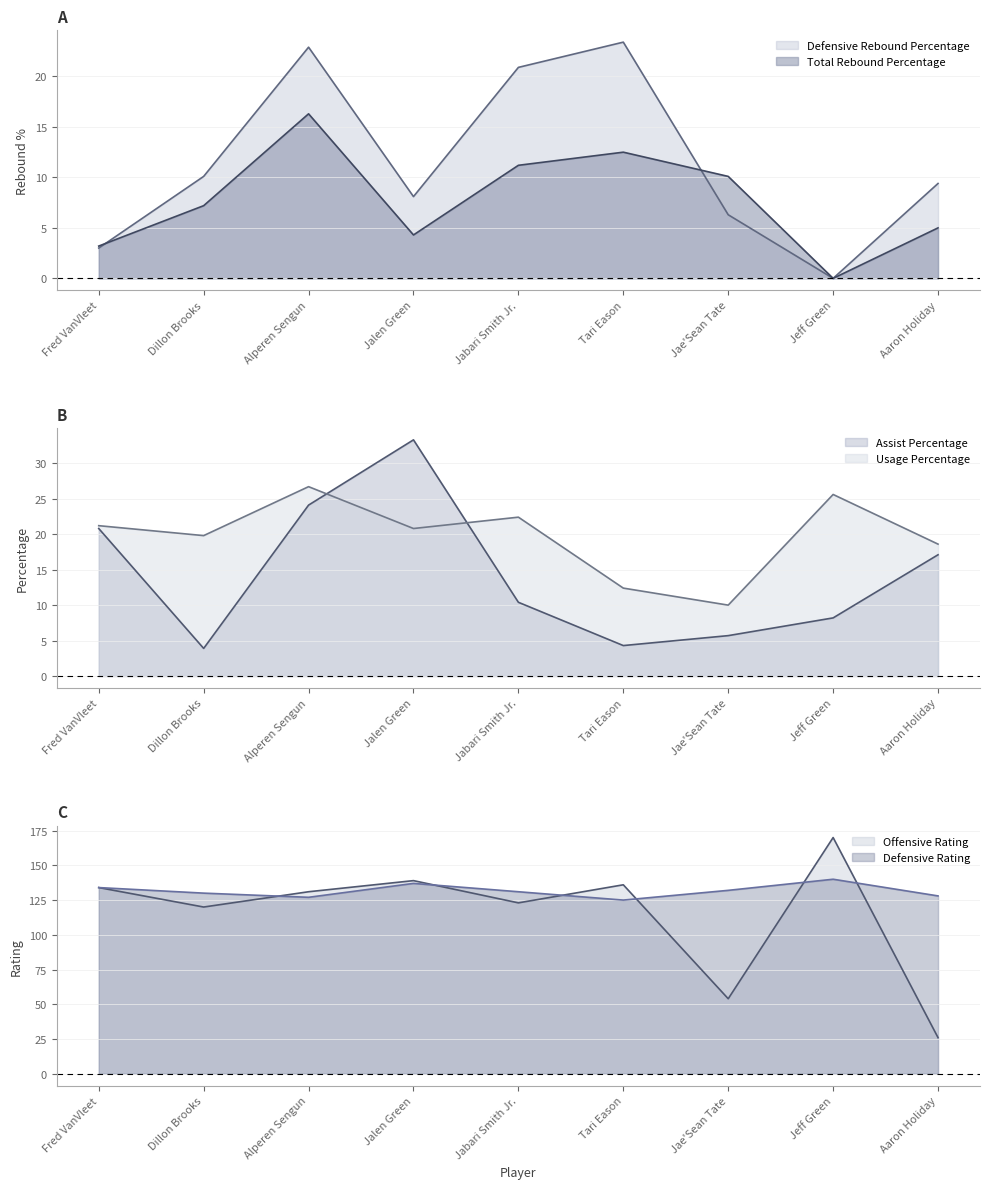

List the series in order of their peak value, highest first.

Offensive Rating, Defensive Rating, Assist Percentage, Usage Percentage, Defensive Rebound Percentage, Total Rebound Percentage